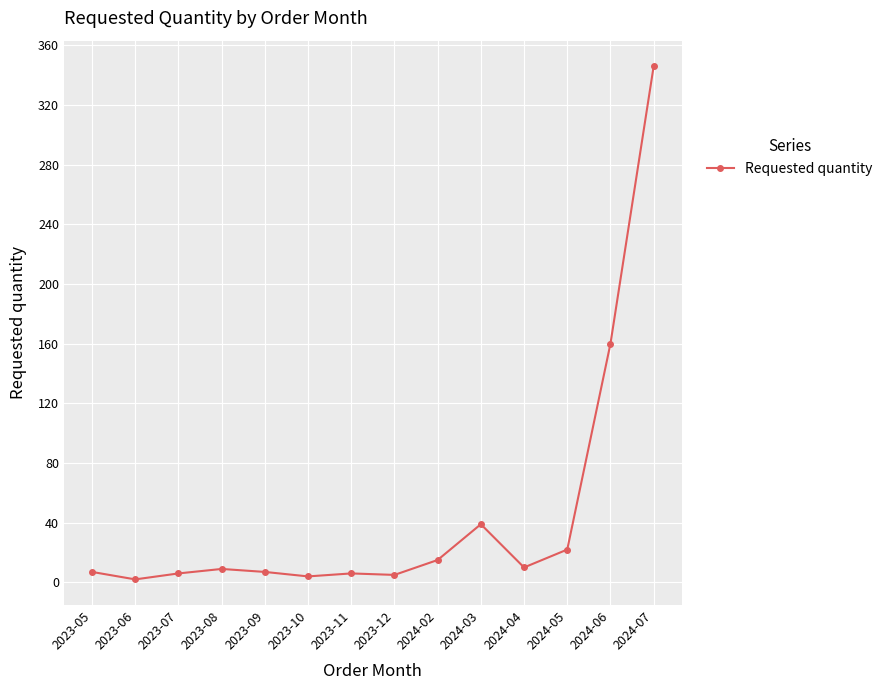

Does the chart display data point markers on the line(s)?

Yes